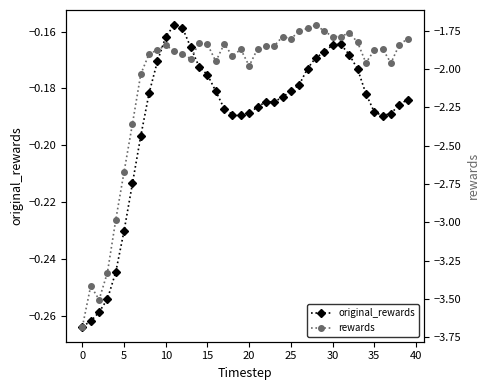

What is the maximum value shown in the chart?

-0.2